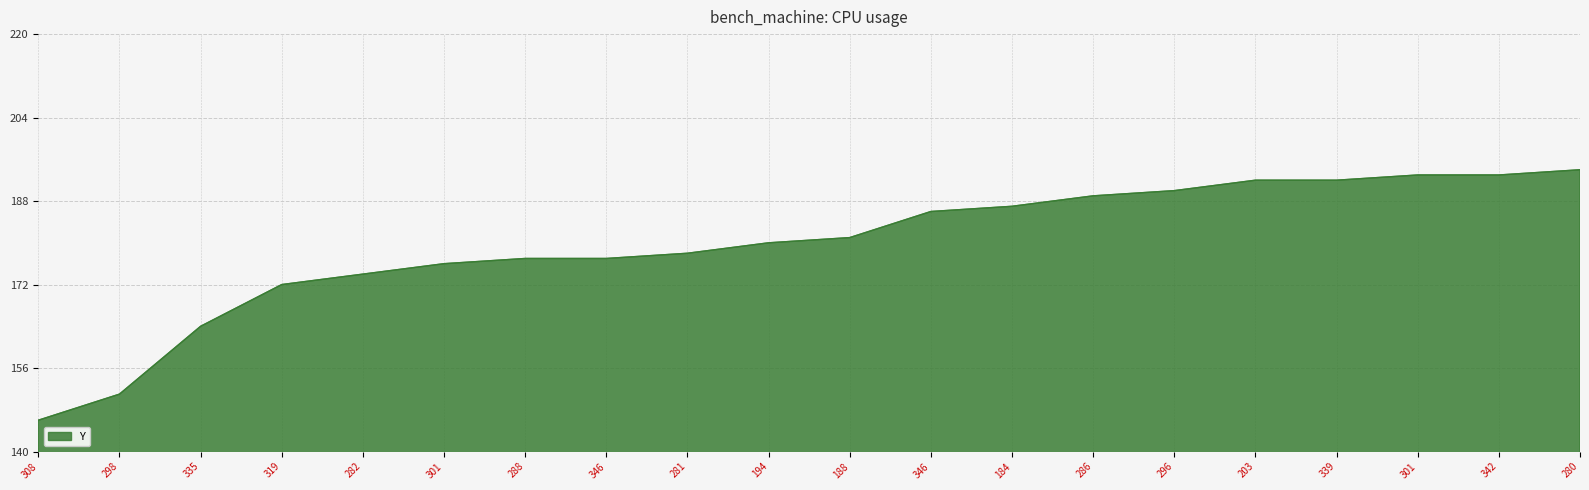

Is this an area chart (filled region under the line)?

Yes